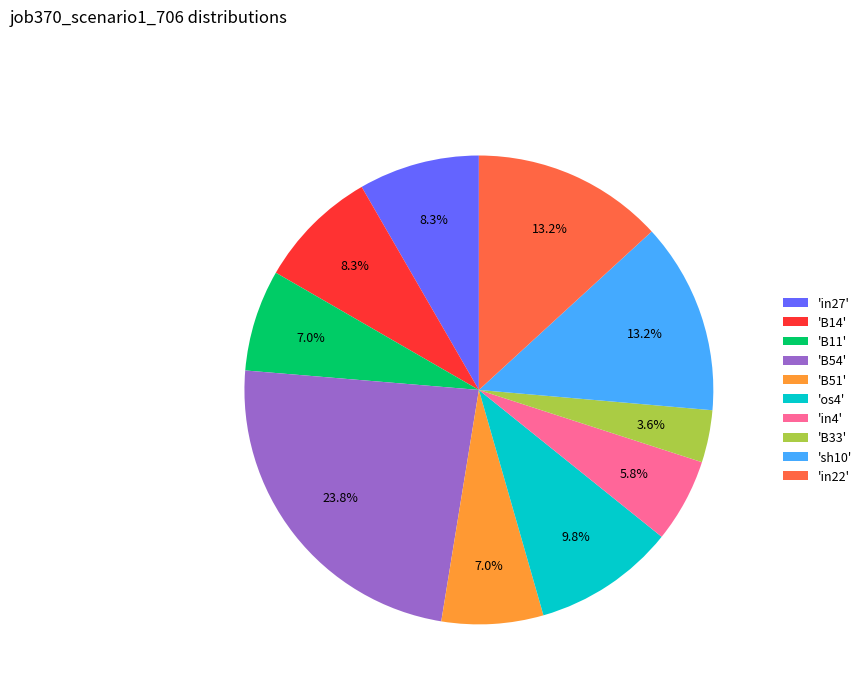

Which slice is the smallest?

'B33'